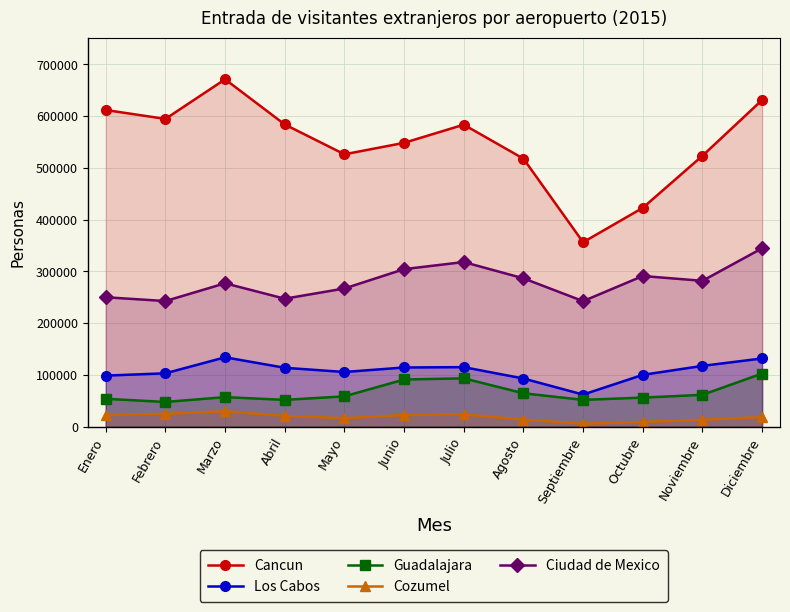

The Guadalajara series shows 36216 at Julio. True or false?

False